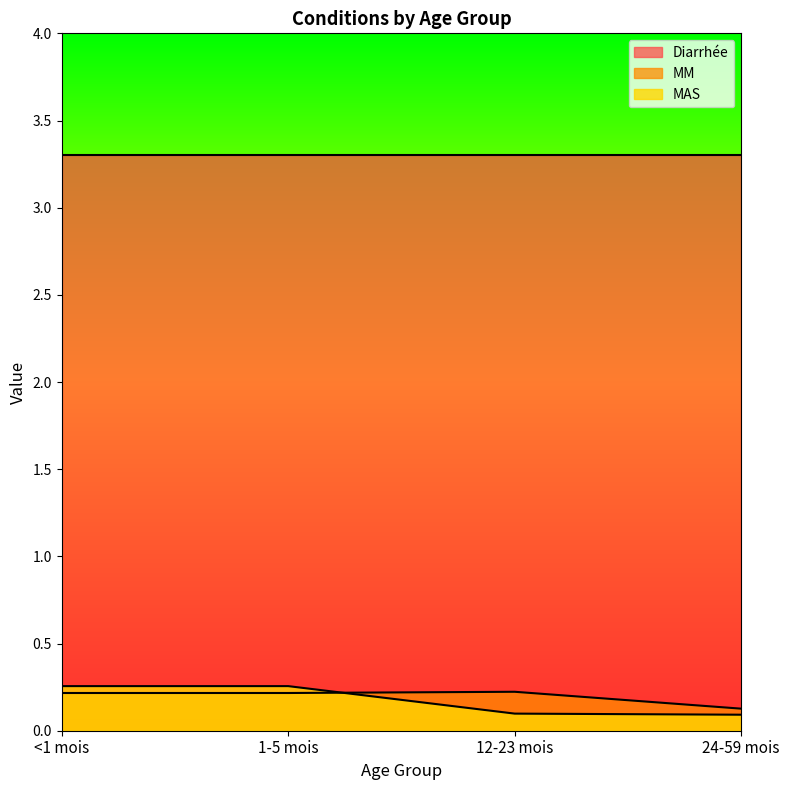

What is the approximate value of MM at 1-5 mois?

0.2